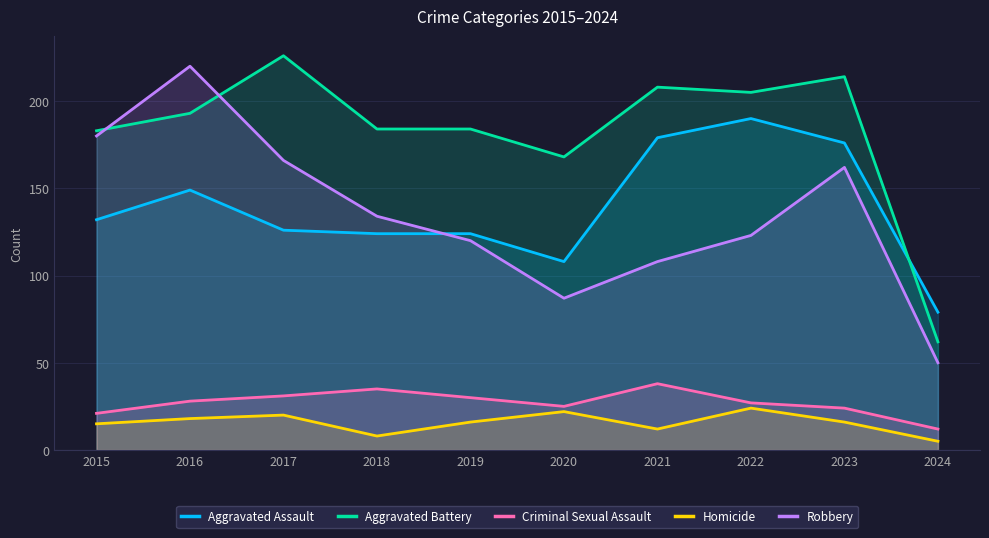

True or false: Homicide and Aggravated Battery intersect in this chart.

False